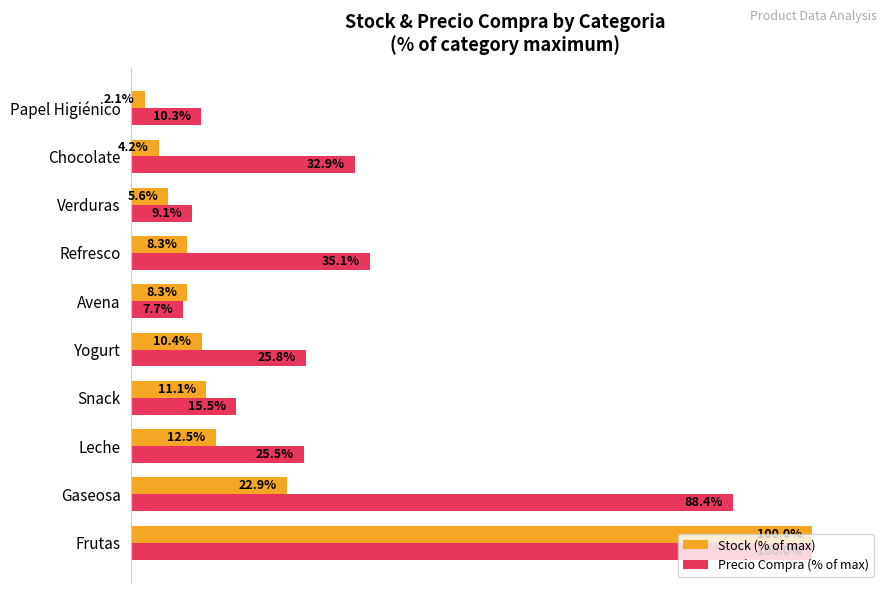

List the labels in order of Precio Compra (% of max) value, largest first.

Frutas, Gaseosa, Refresco, Chocolate, Yogurt, Leche, Snack, Papel Higiénico, Verduras, Avena